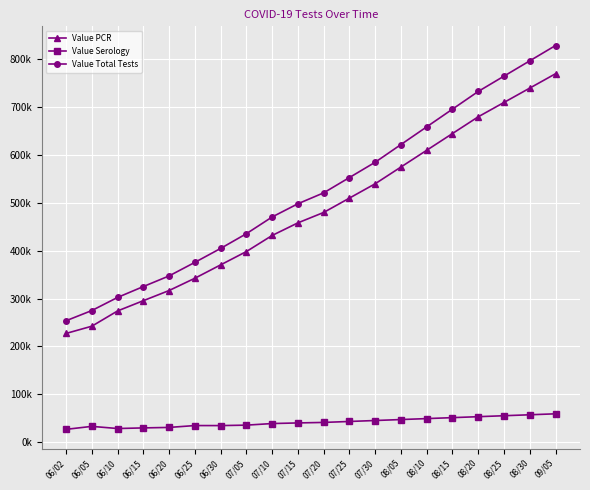

True or false: Value PCR and Value Total Tests cross at least once.

False